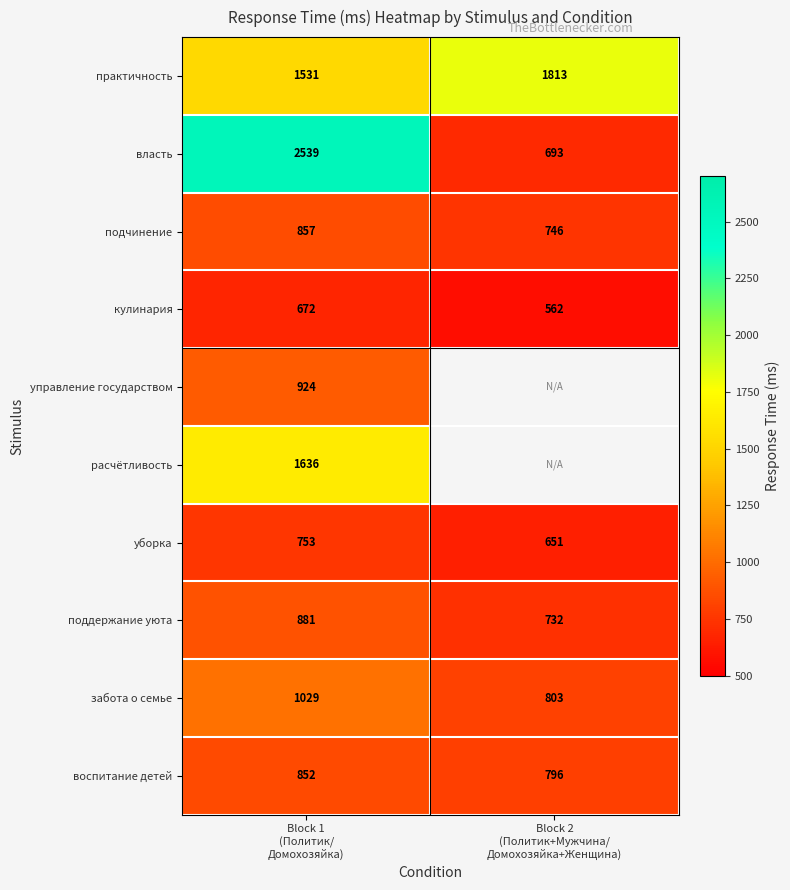

What is the highest value of the забота о семье series?

1029